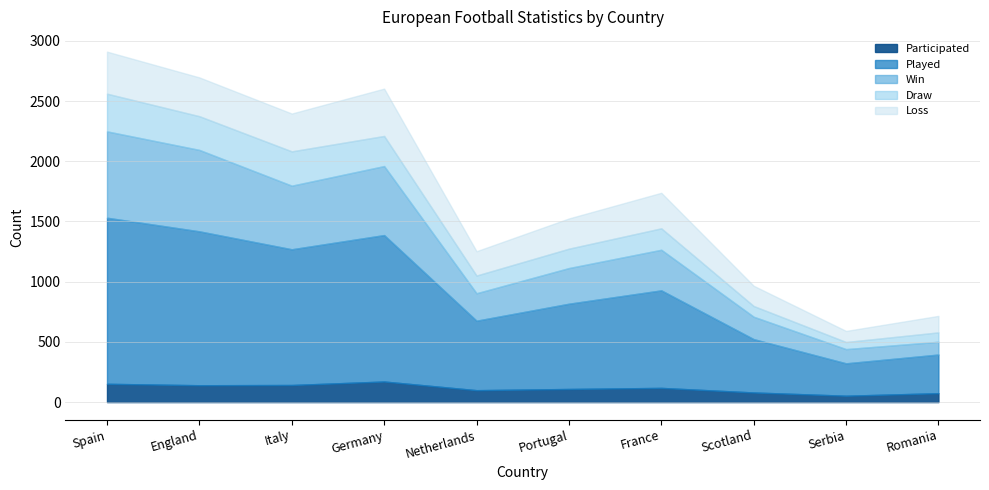

Between England and Portugal, which is larger?

England